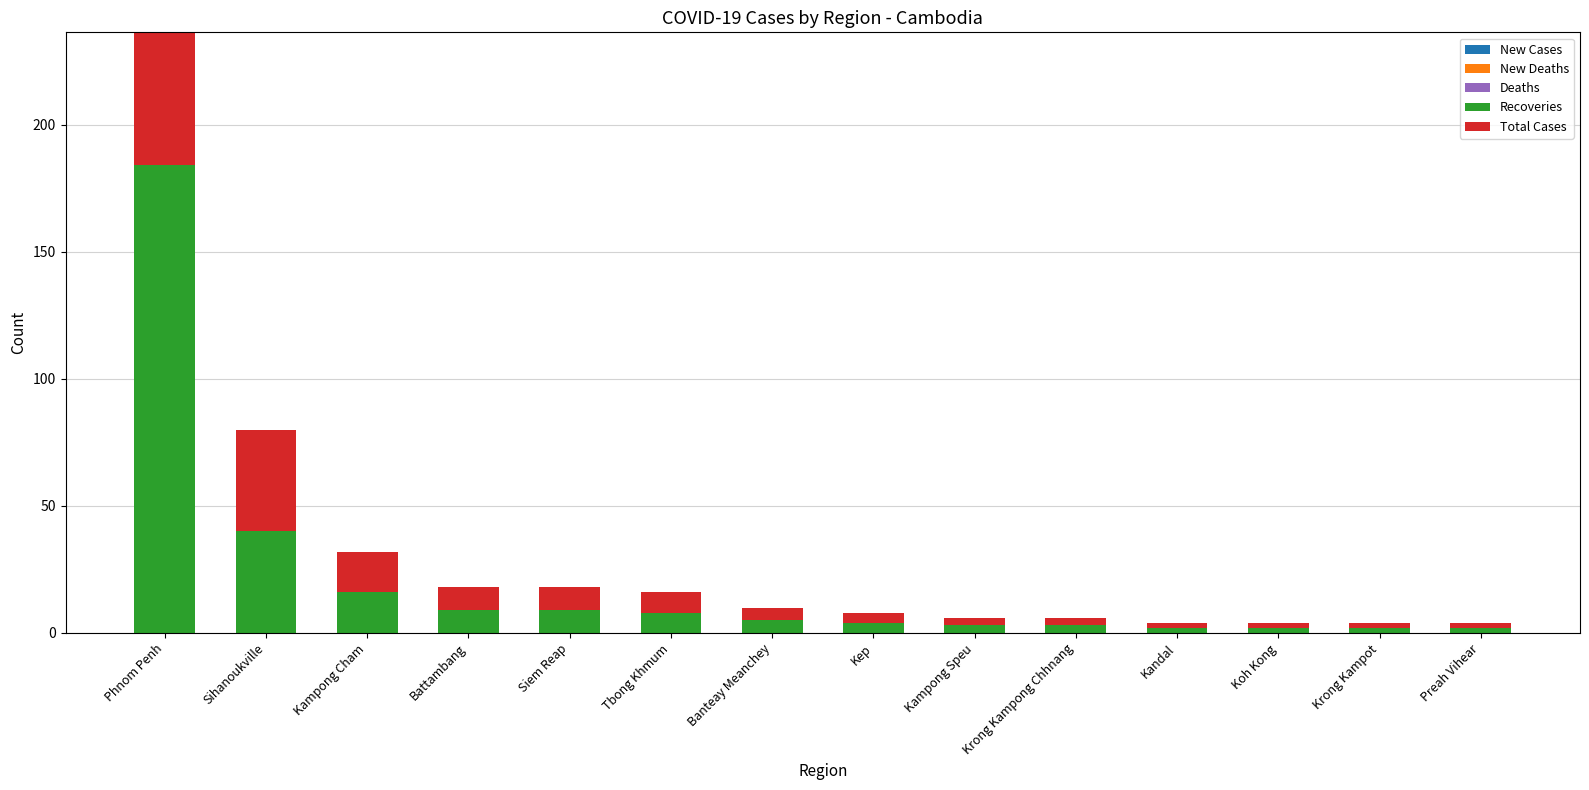

What is the total value across all series at Kep?

8